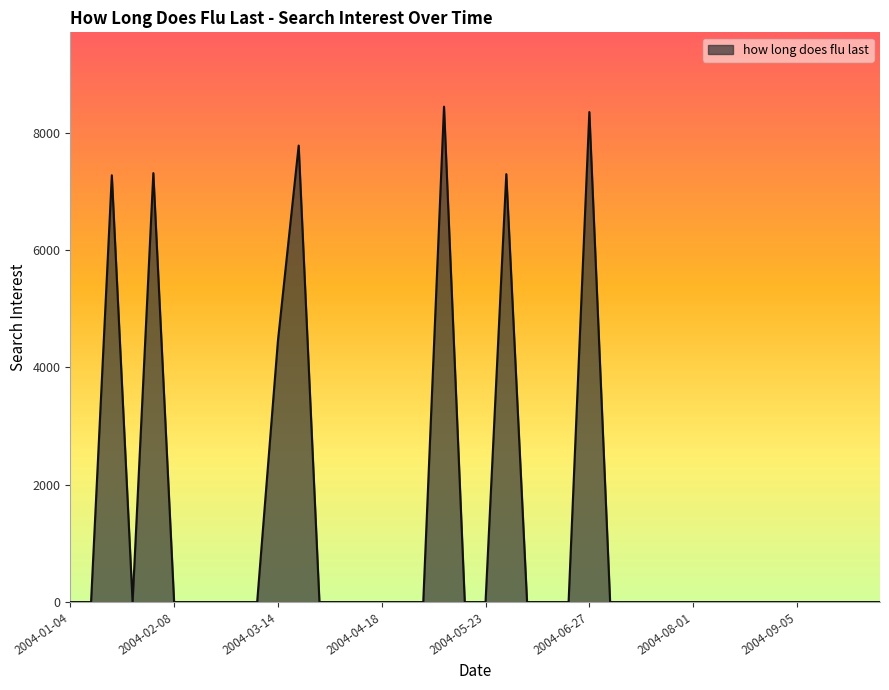

What is the maximum value shown in the chart?

8446.0